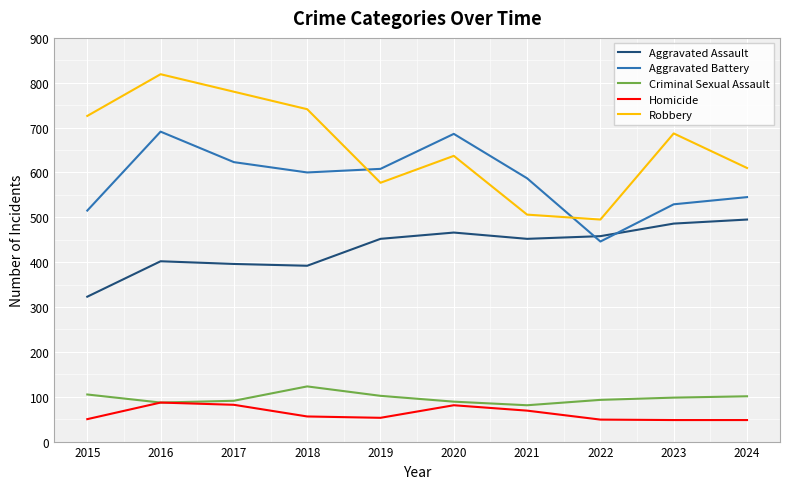

What value does the Robbery series have at 2016?

819